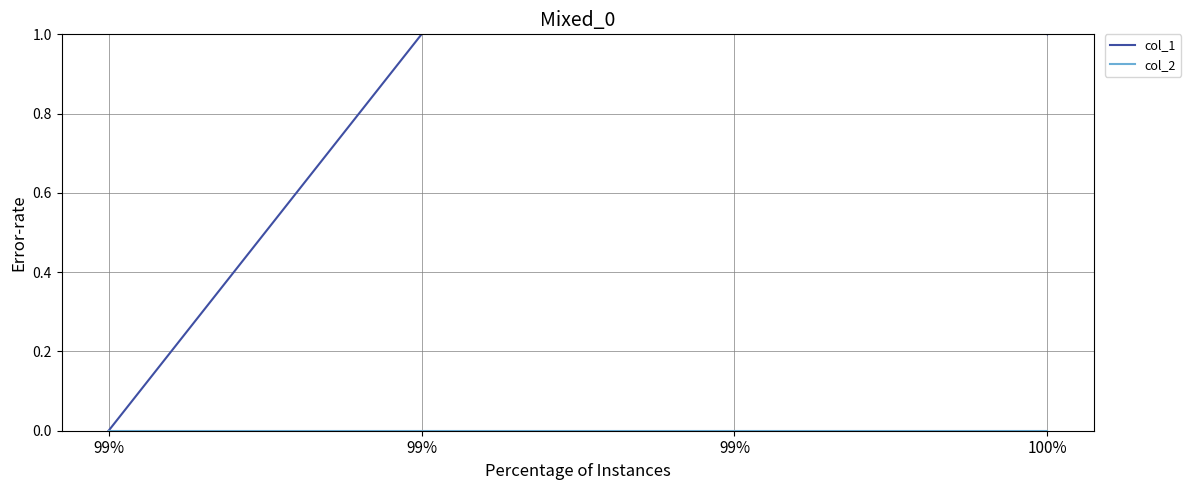

List the labels in order of col_2 value, smallest first.

99%, 99%, 99%, 100%